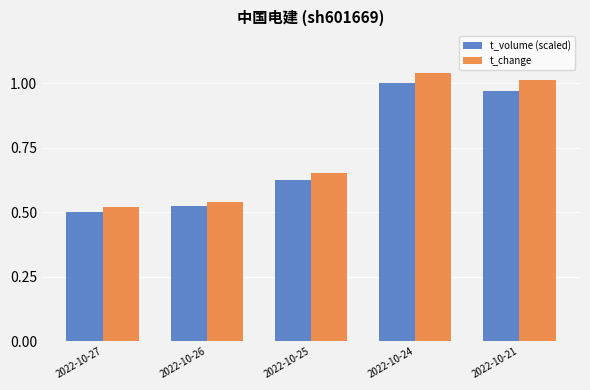

At how many categories does at least one series exceed 0?

5